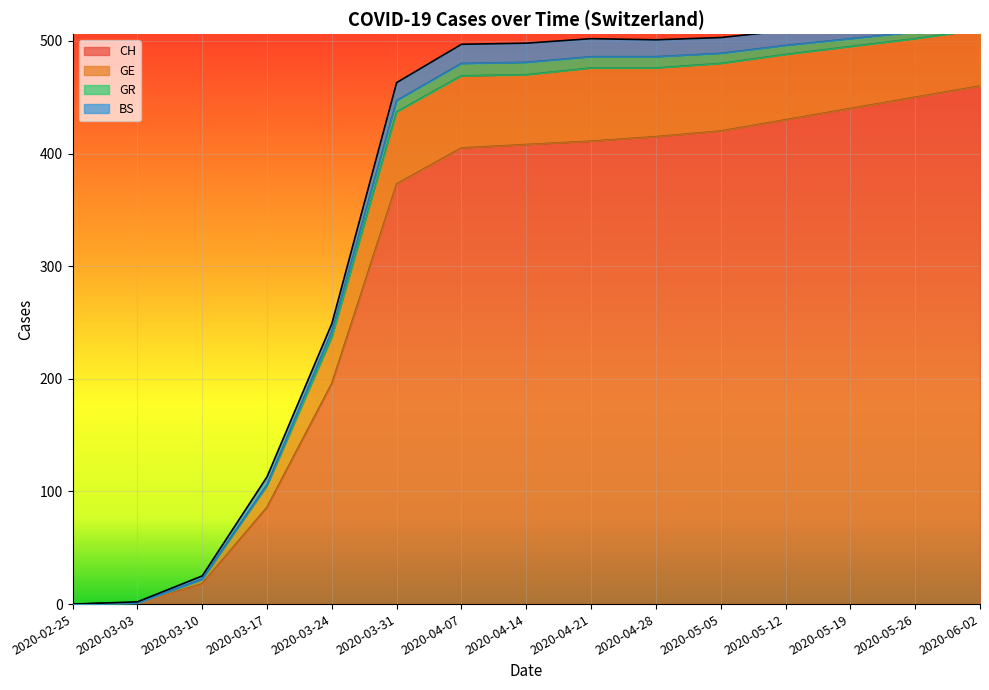

What is the difference between the second highest and minimum values in the CH series?

450